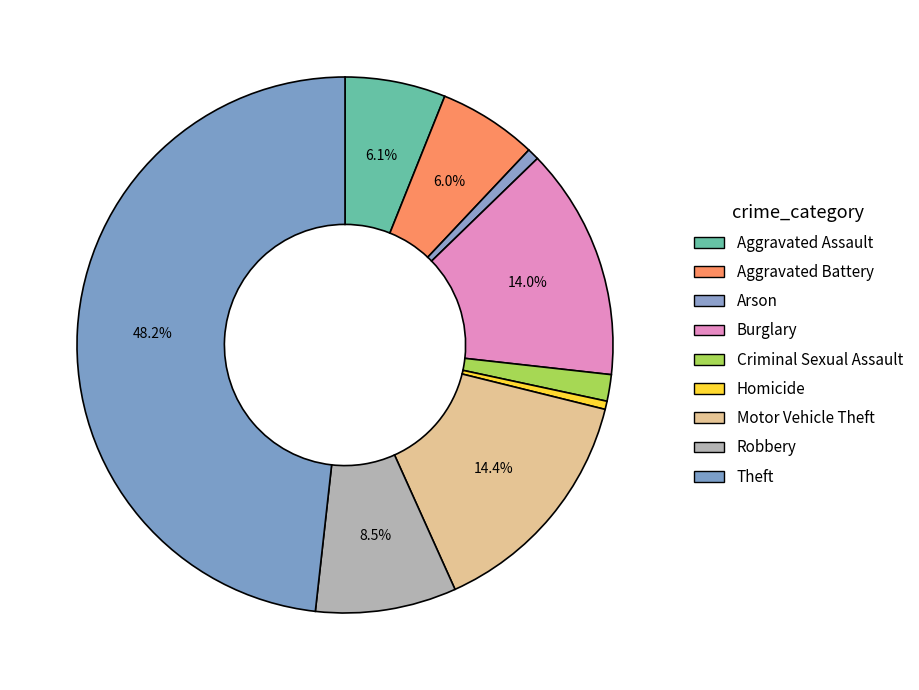

To the nearest percent, what is the difference between the Motor Vehicle Theft and Theft slice percentages?

34%